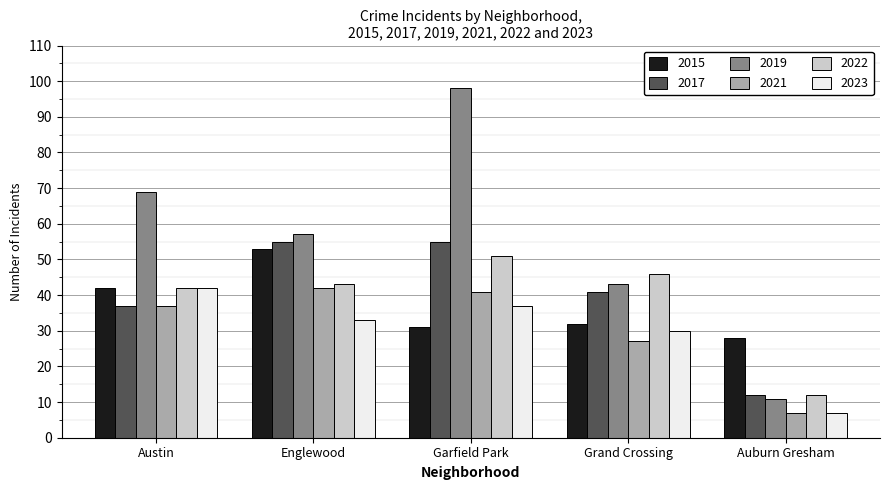

What is the value of the 2019 bar at the 1st from the left?

69